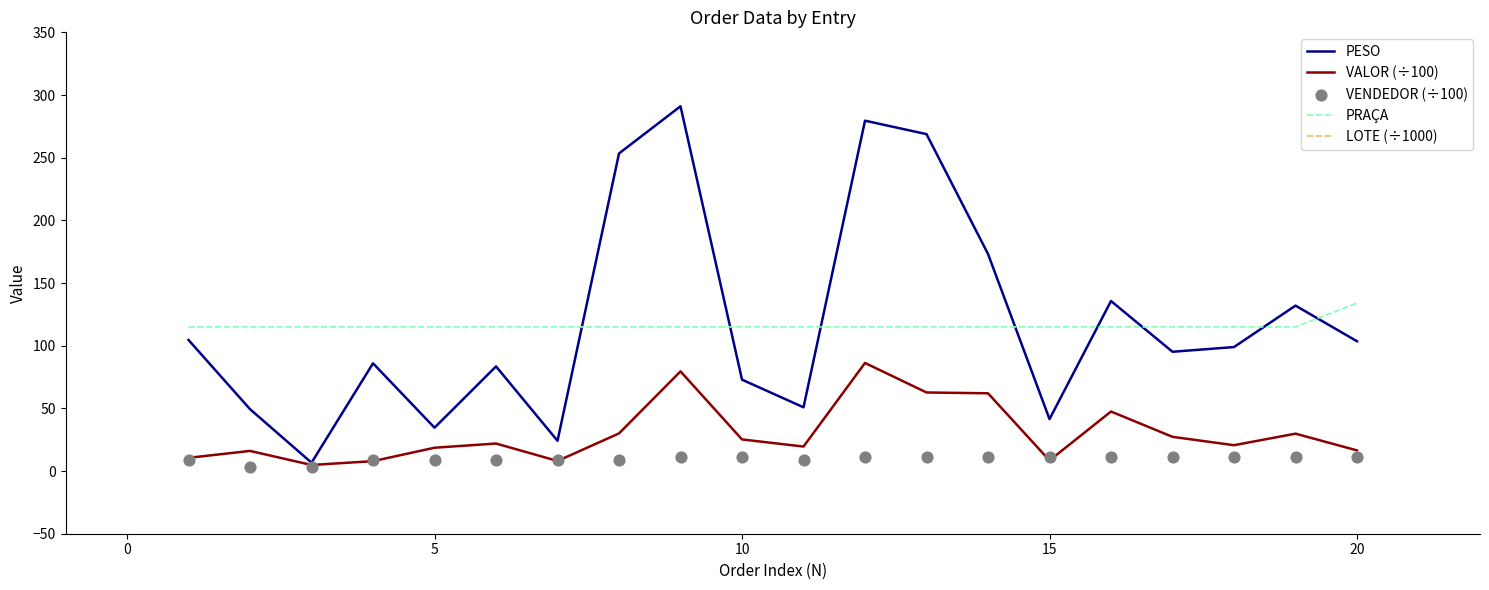

What are all the series names shown in the legend?

PESO, VALOR (÷100), PRAÇA, LOTE (÷1000), VENDEDOR (÷100)